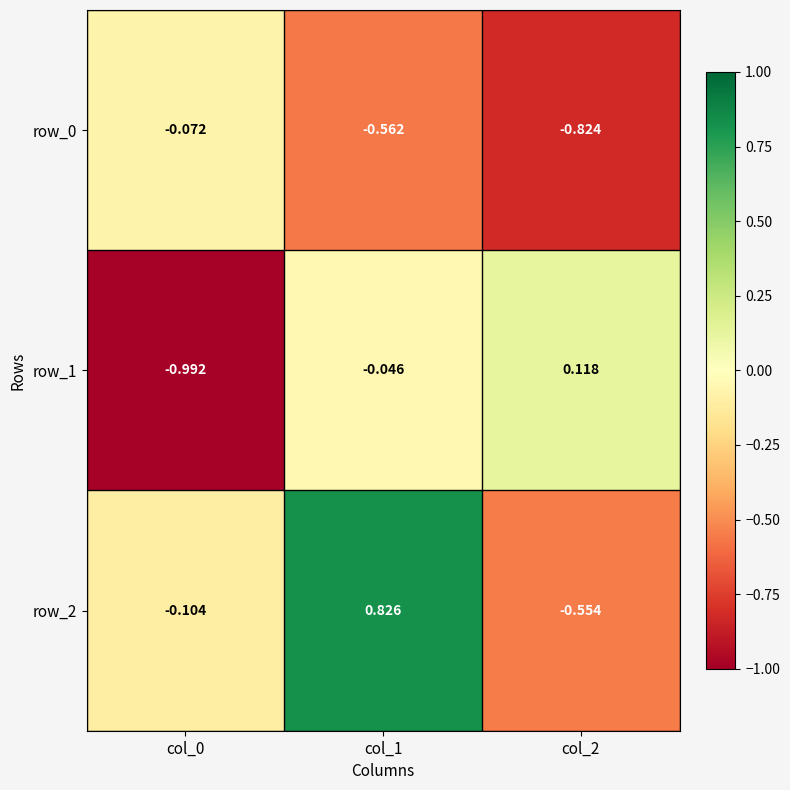

What is the total value across all series at col_0?

-1.2